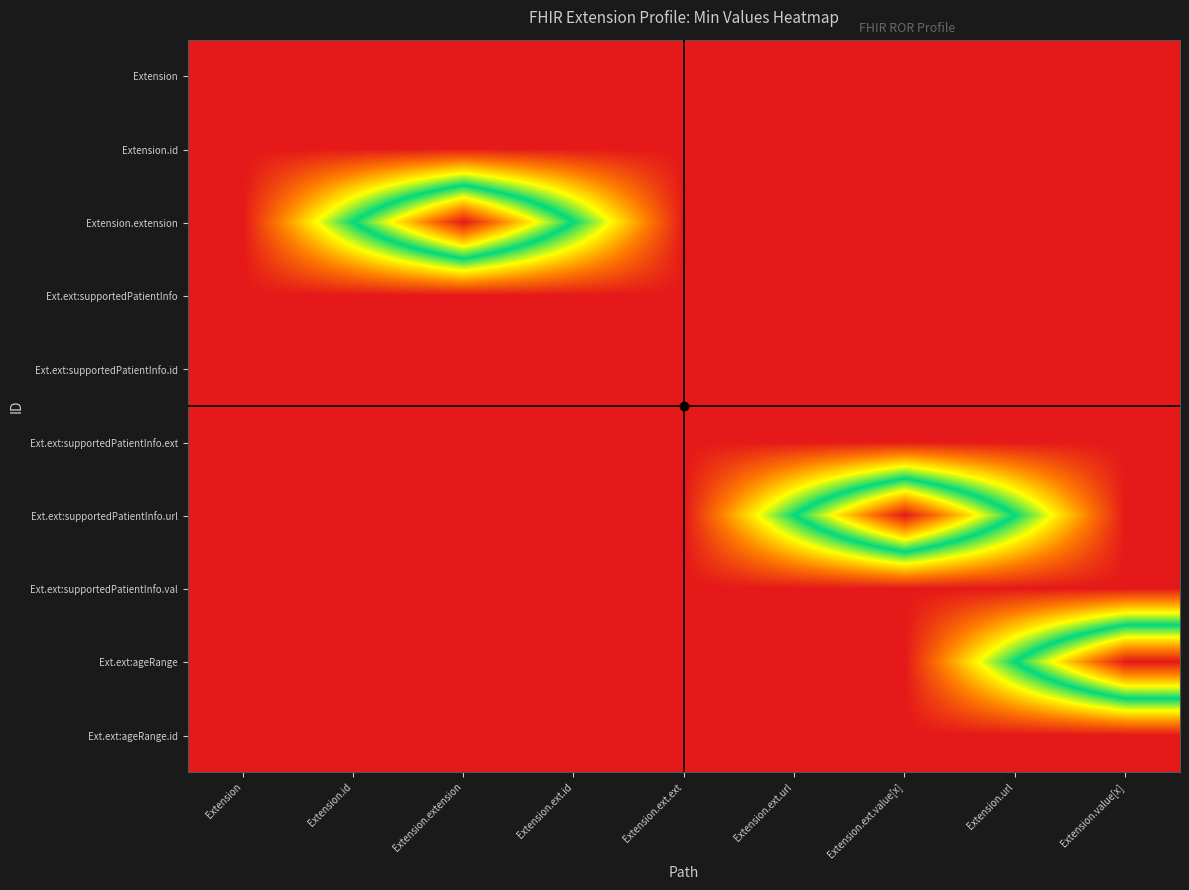

How many data points does each series have?

9